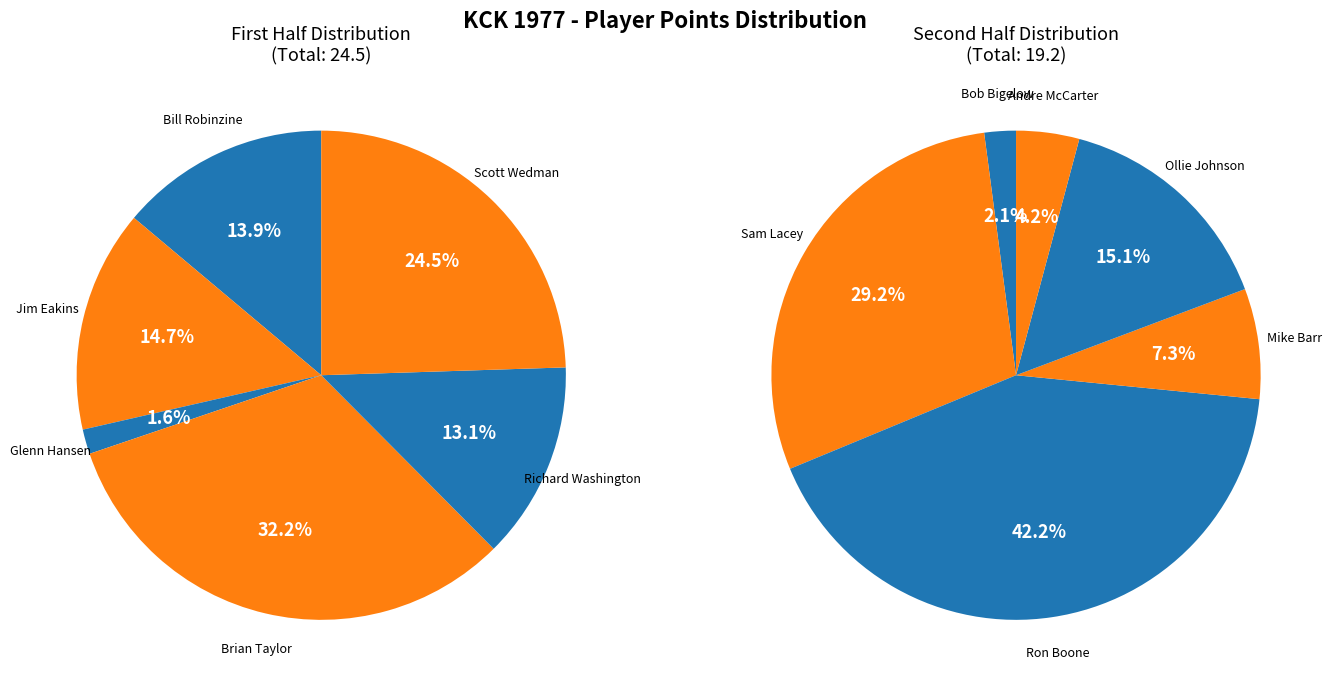

Rank the categories by value from highest to lowest.

Ron Boone, Brian Taylor, Scott Wedman, Sam Lacey, Jim Eakins, Bill Robinzine, Richard Washington, Ollie Johnson, Mike Barr, Andre McCarter, Glenn Hansen, Bob Bigelow